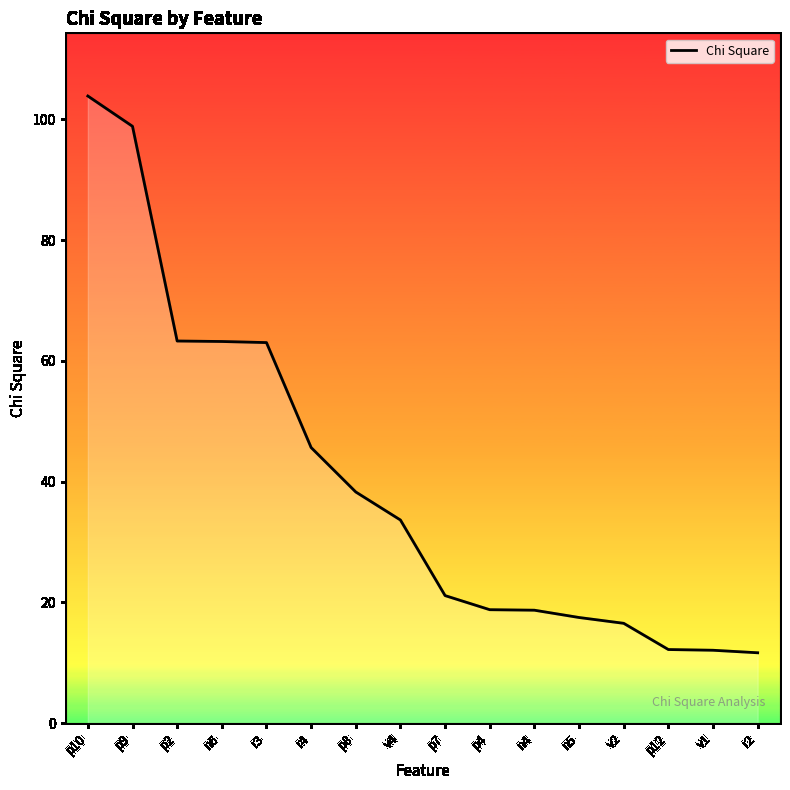

What is the average value?

39.9